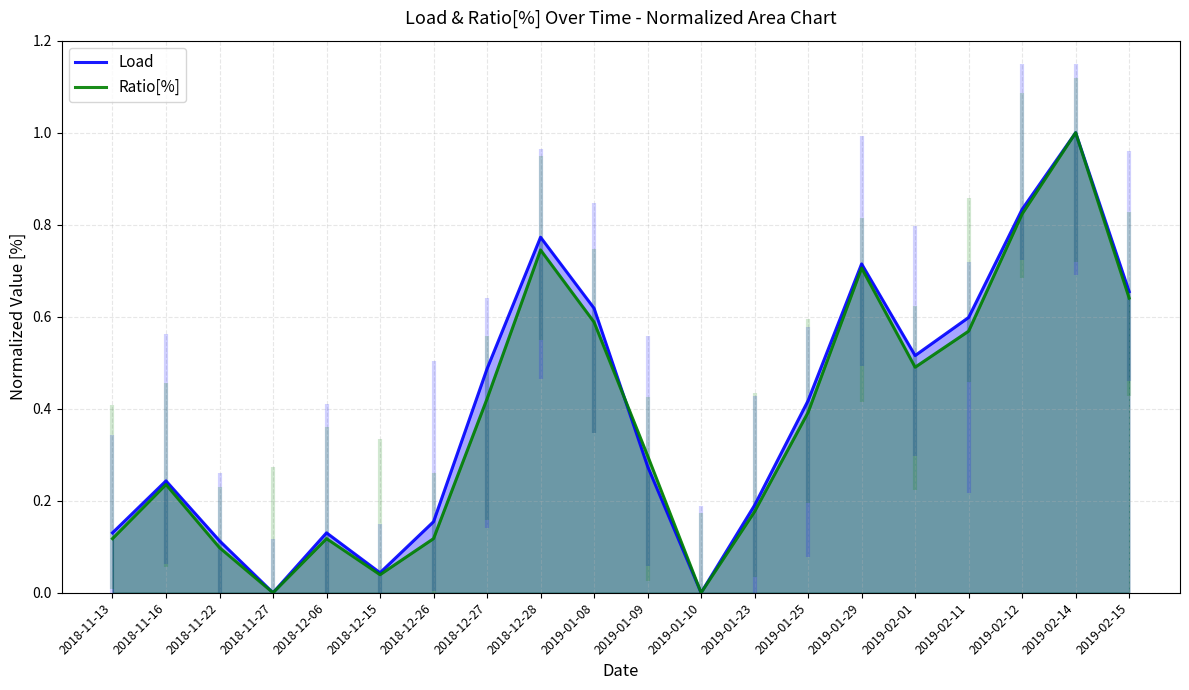

Where is the first local maximum for Ratio[%]?

2018-11-16